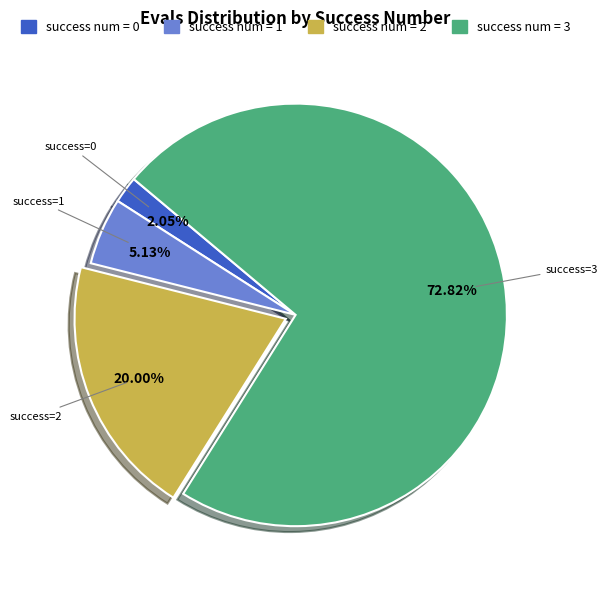

Is there a majority slice in this chart?

Yes